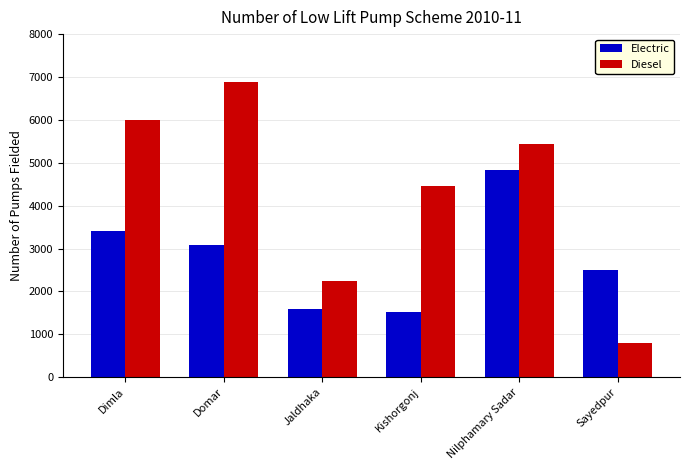

Where is Diesel nearest to the value 3843?

Kishorgonj